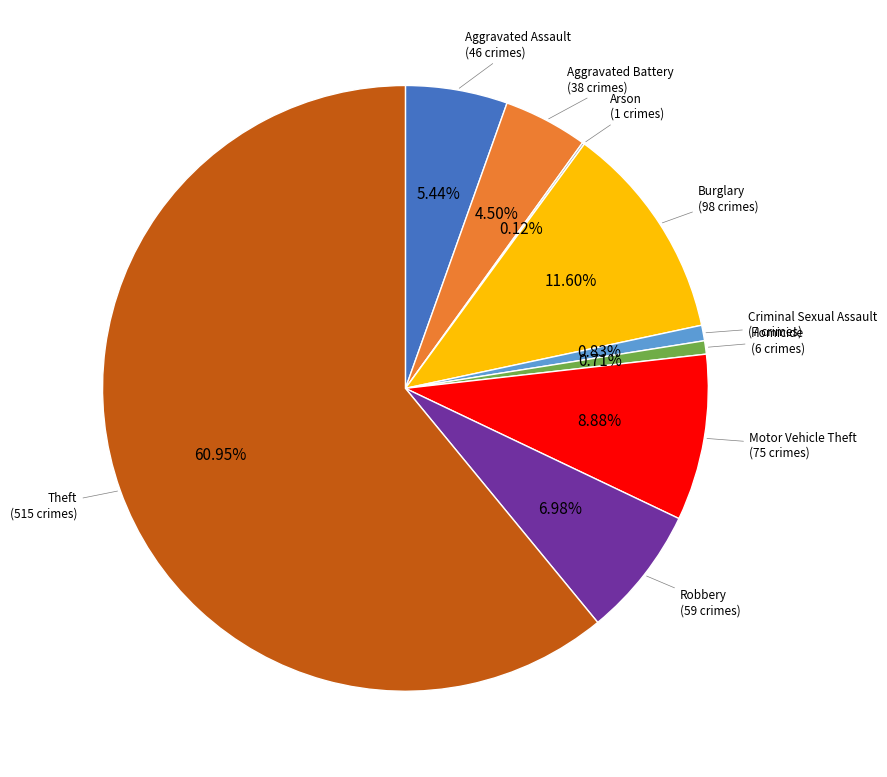

Is there any slice that represents more than half of the pie?

Yes